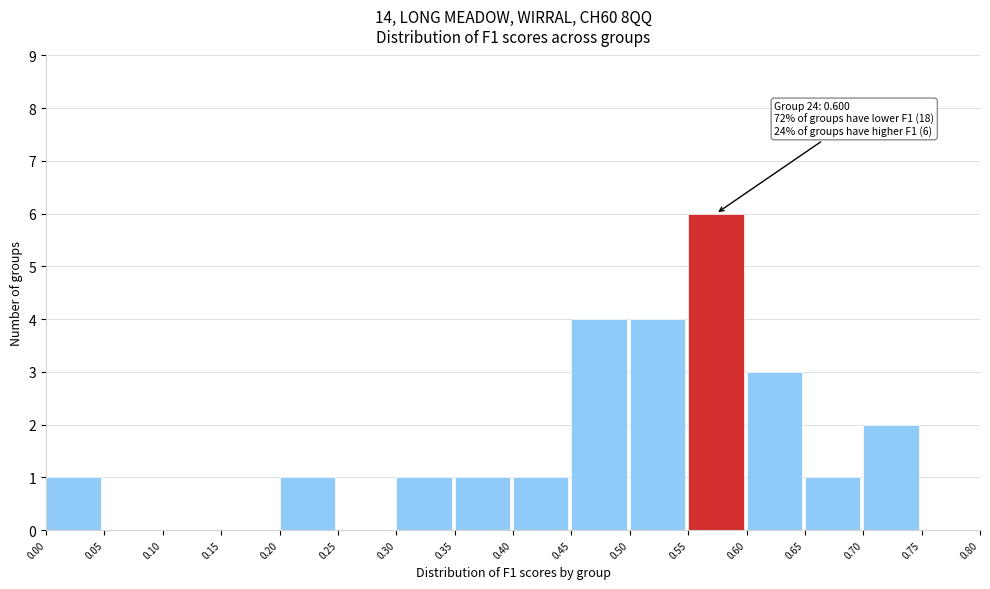

Over which range of the x-axis is the bar tallest?

0.55 to 0.60